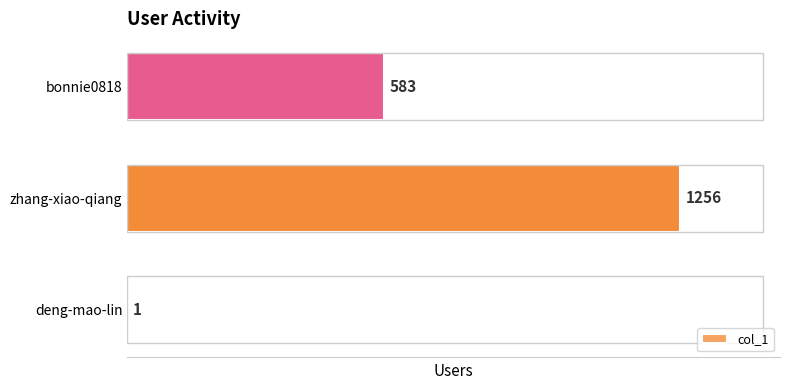

True or false: the data shows 396 at bonnie0818.

False